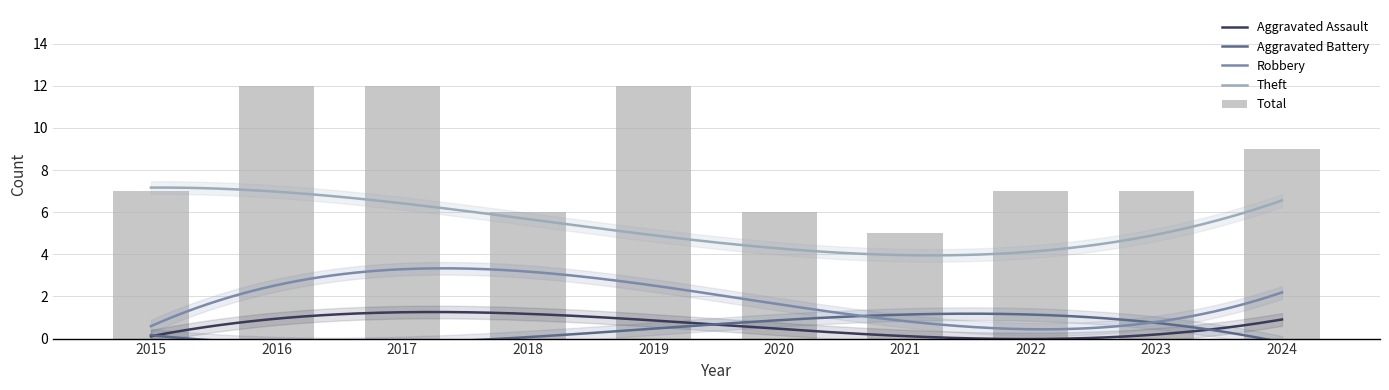

True or false: Theft and Robbery cross at least once.

False